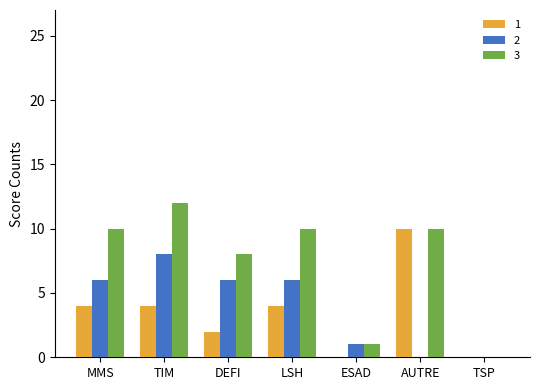

Which category has the highest value across all series?

TIM